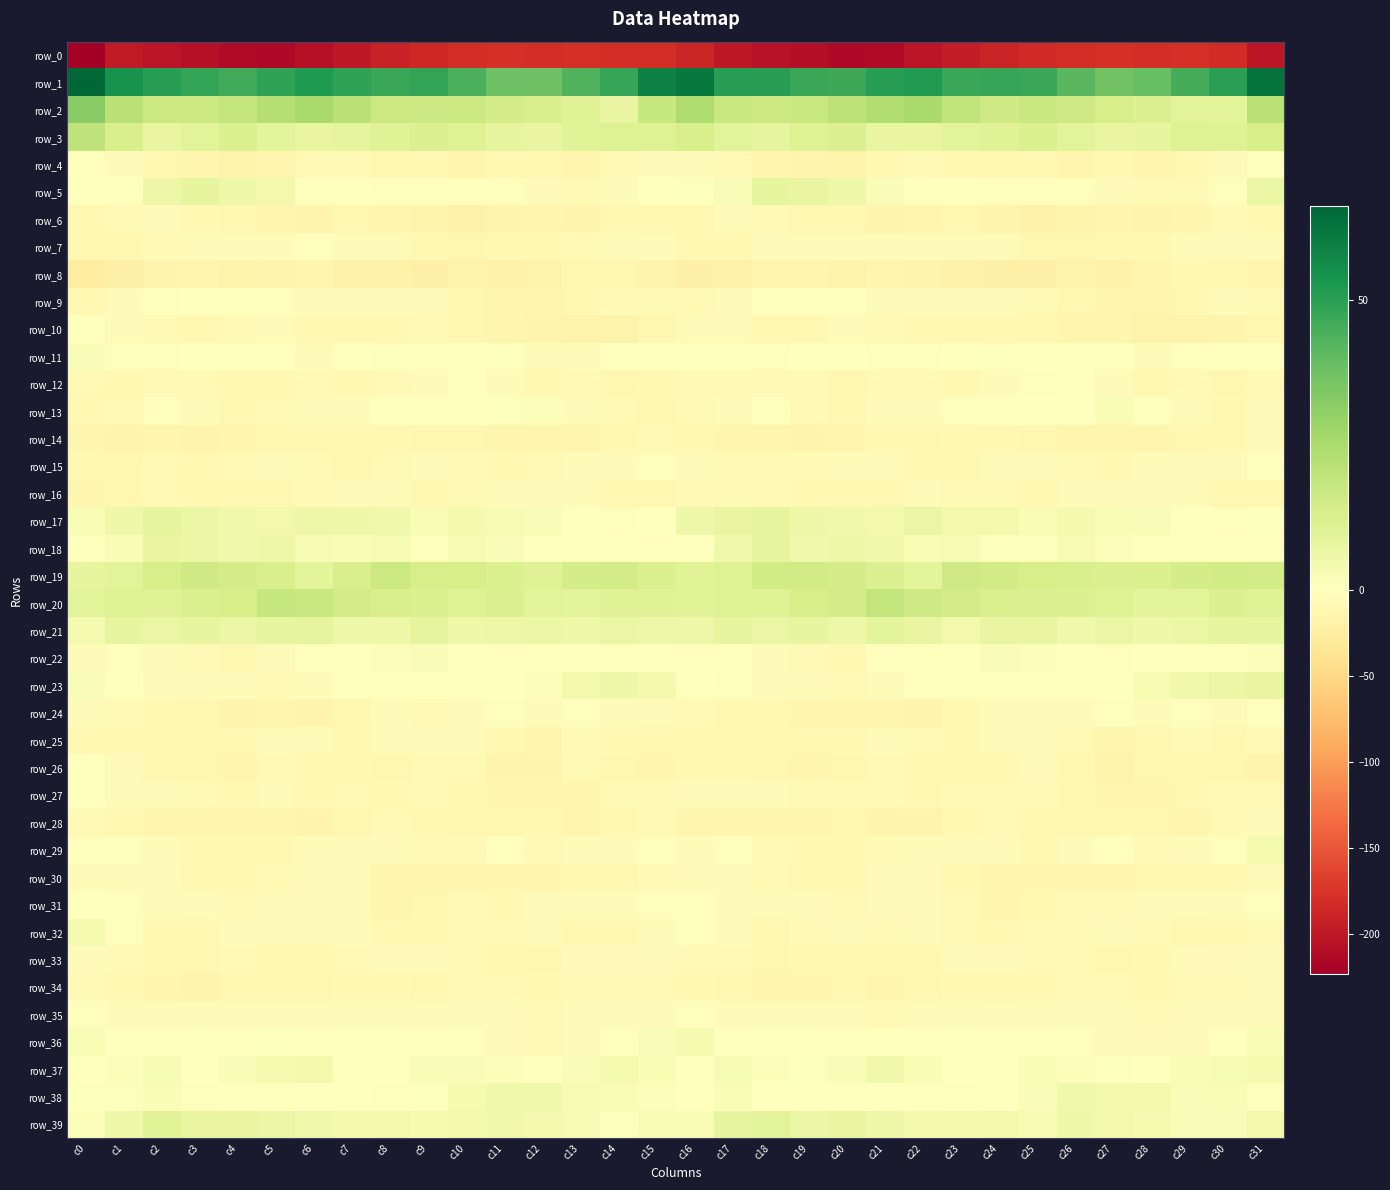

Between c9 and c19, which series saw the biggest shift?

row_0